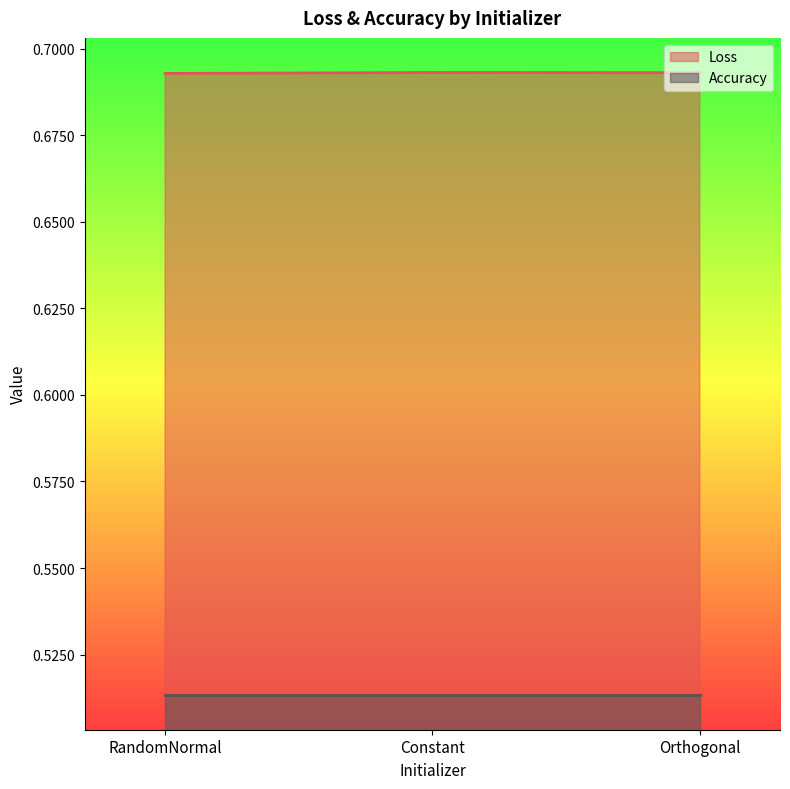

Reading left to right, extract all data points from this chart.

RandomNormal=0.7	Constant=0.7	Orthogonal=0.7